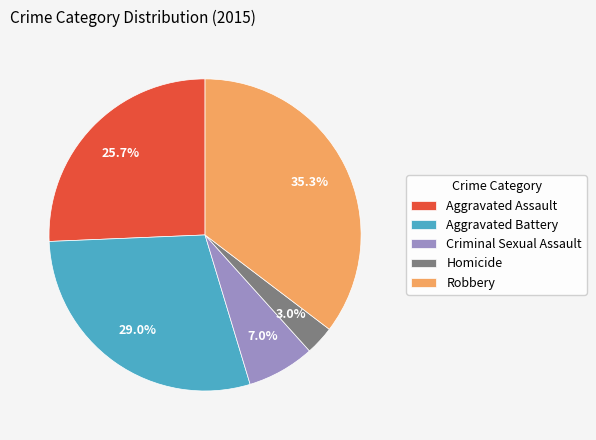

What portion of the pie excludes Robbery?

64.7%